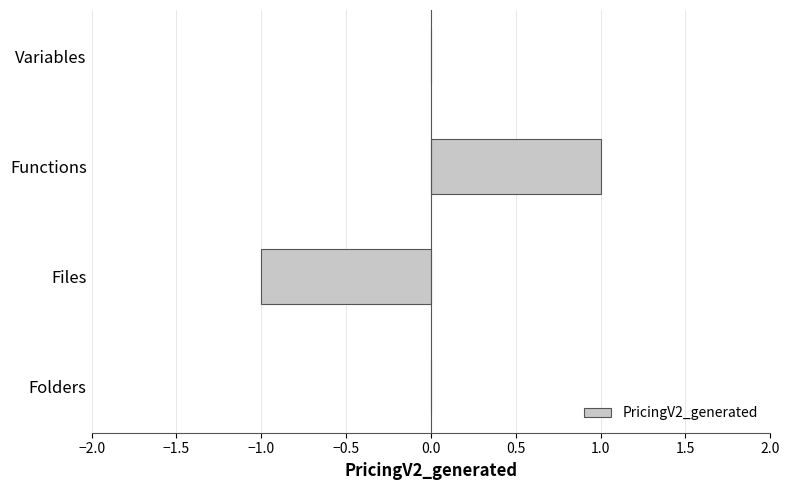

True or false: the data shows 0 at Variables.

True